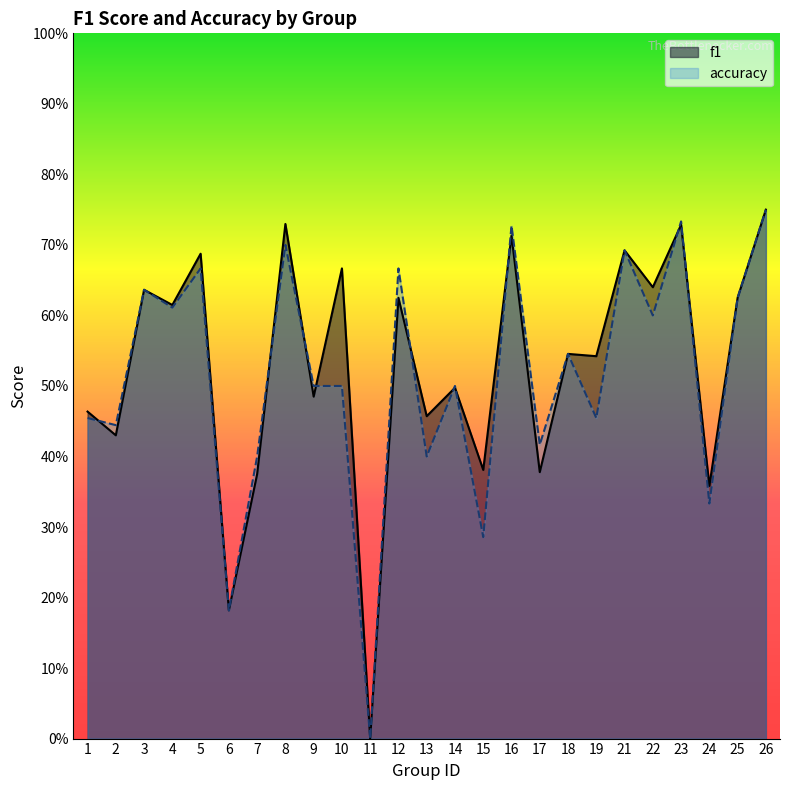

How many data points does each series have?

25